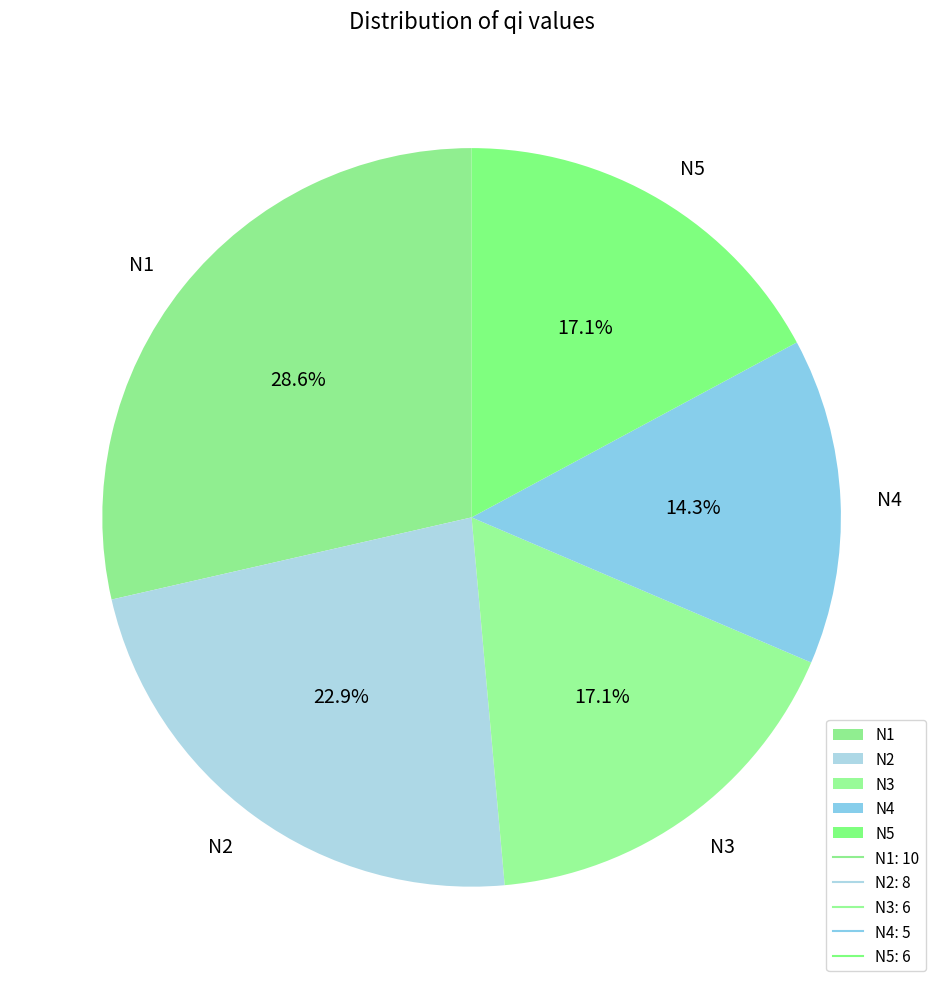

Count the number of slices in the pie.

5